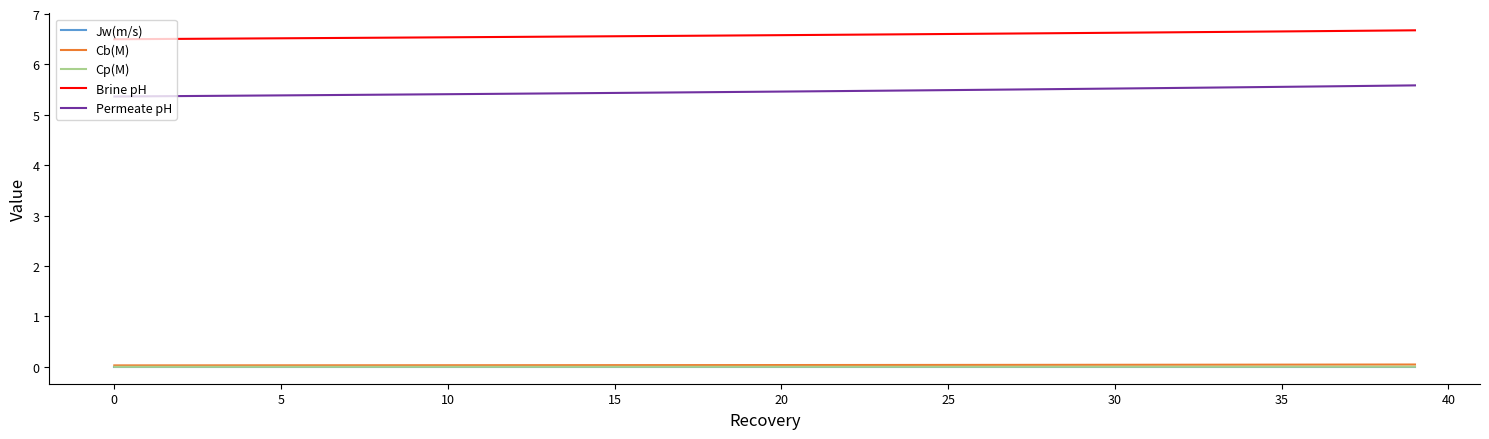

Which series has the largest total across all categories?

Brine pH